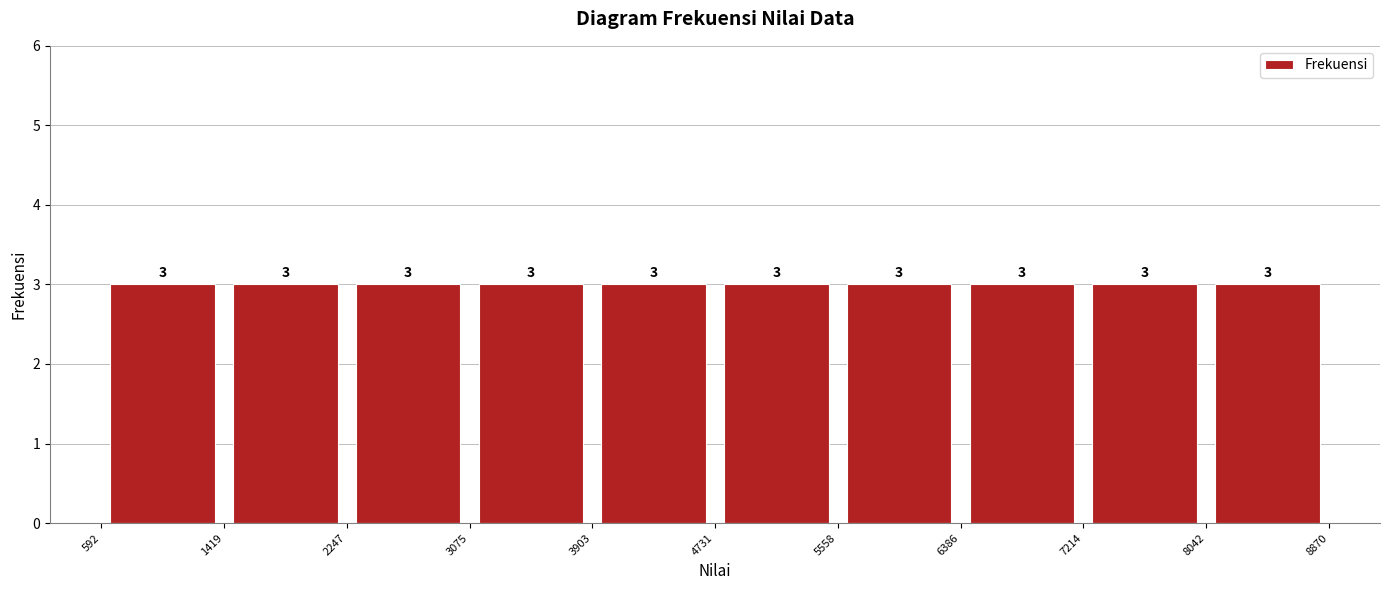

Reading left to right, list every bar in this chart as the range it spans on the x-axis followed by its height.

592 to 1419: 3
1419 to 2247: 3
2247 to 3075: 3
3075 to 3903: 3
3903 to 4731: 3
4731 to 5558: 3
5558 to 6386: 3
6386 to 7214: 3
7214 to 8042: 3
8042 to 8870: 3